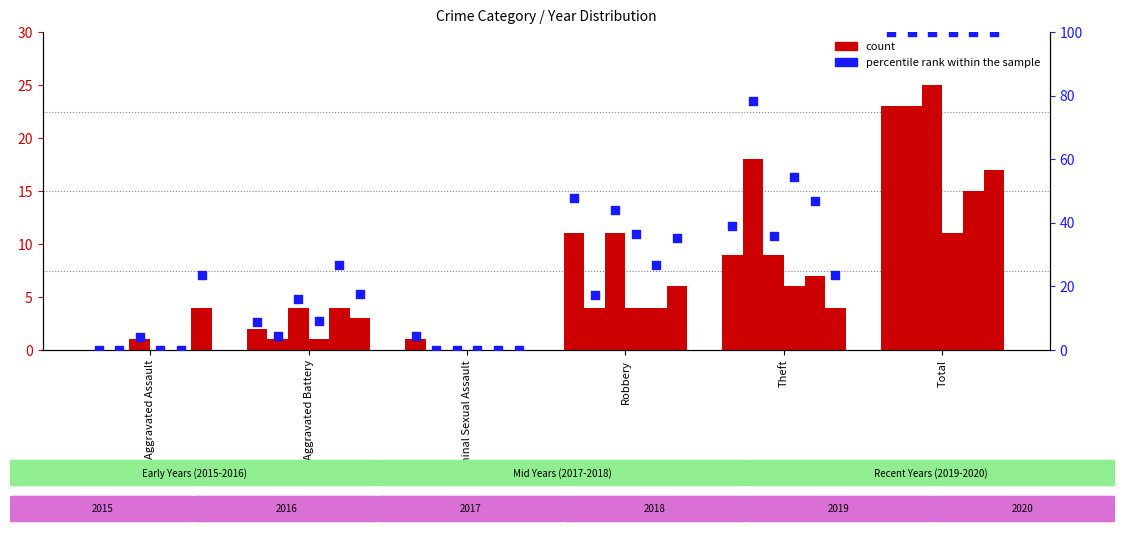

Which series has the largest Y range (max minus min)?

percentile rank (2015)